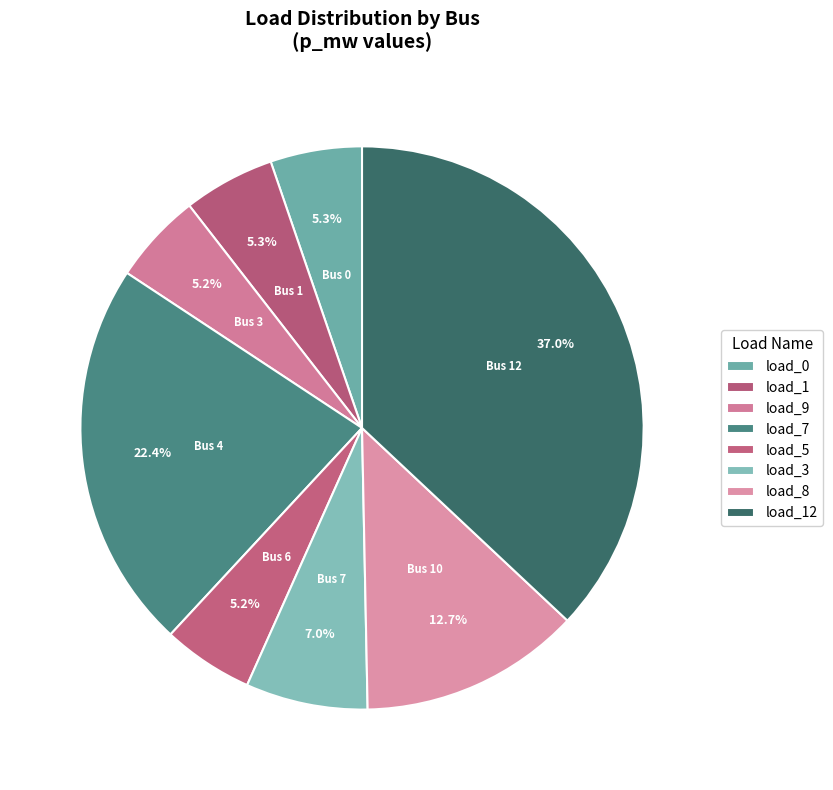

Which category has the biggest portion of the pie?

LV_1631-23_0_2_load_12